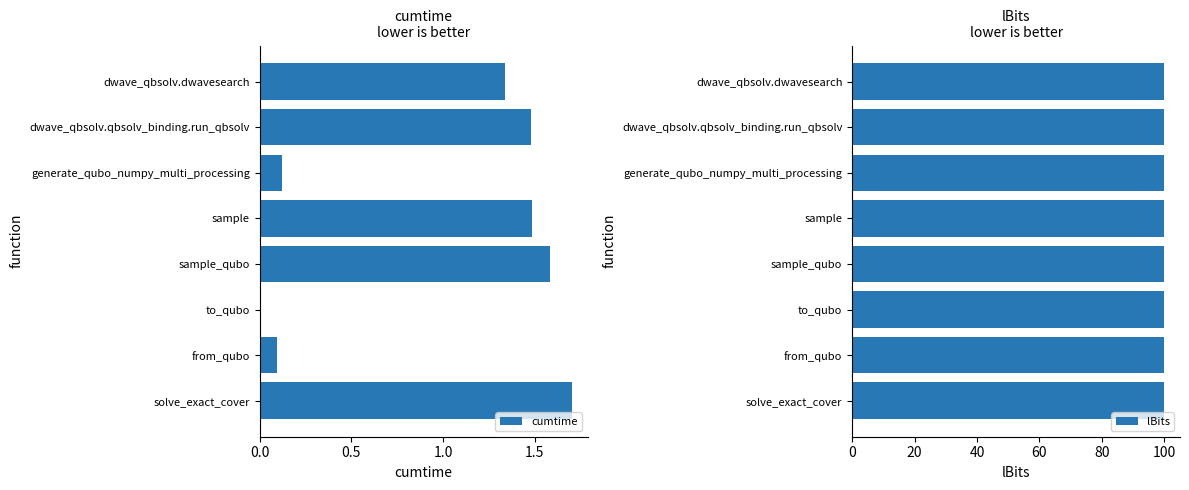

The value of cumtime at solve_exact_cover is 2.7. True or false?

False